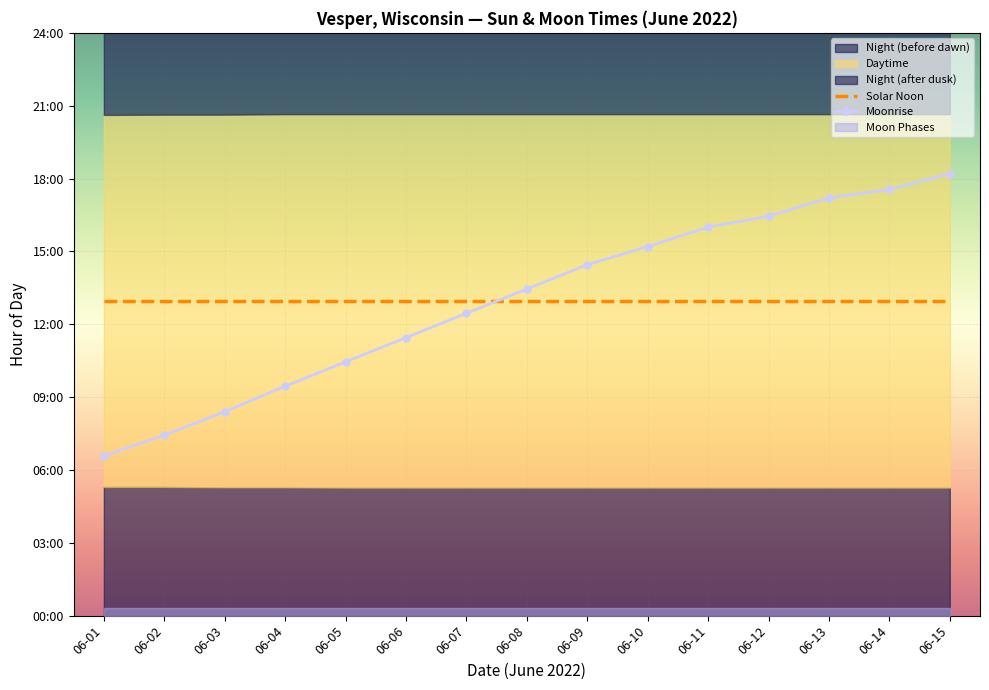

What is the difference between the highest and lowest values at 06-13?

4.2